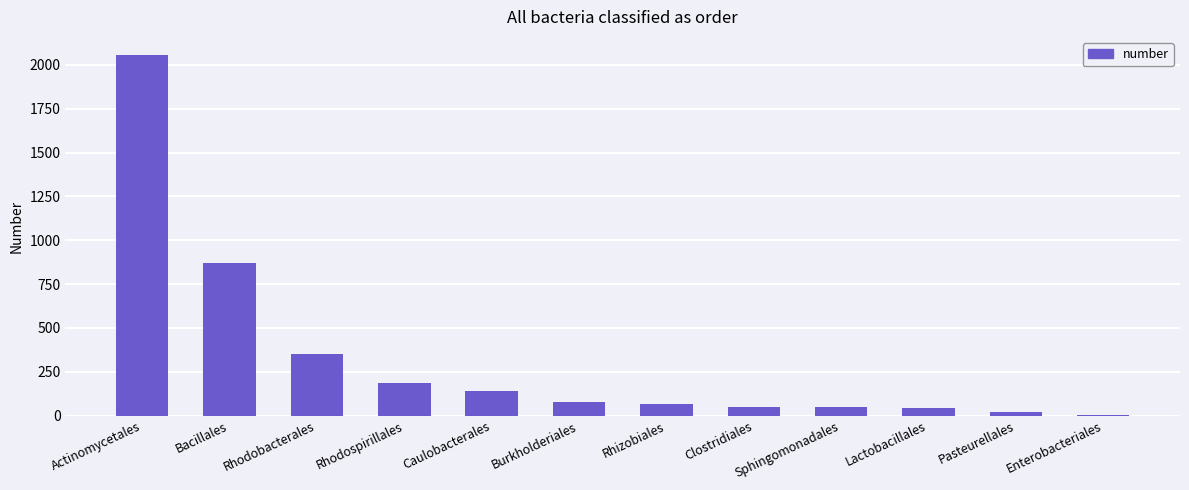

Approximately how many times larger is the value at Rhodobacterales compared to Rhizobiales?

5.5